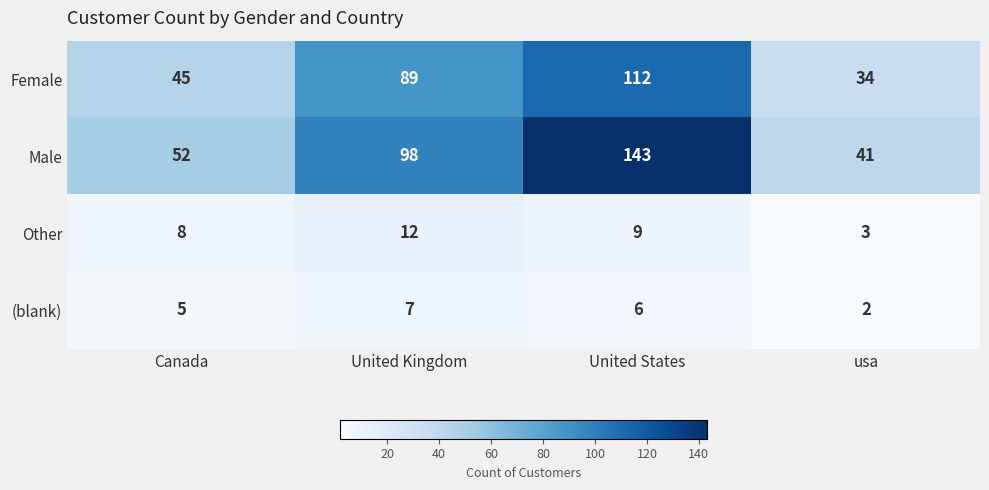

Is it true that (blank) equals 4 at United Kingdom?

False